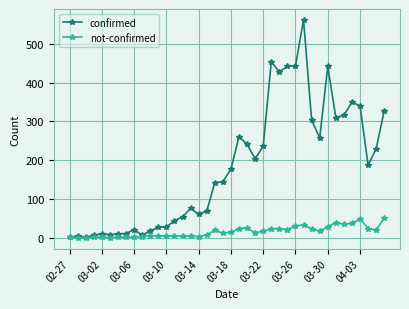

What is the difference between the second highest and minimum values in the not-confirmed series?

49